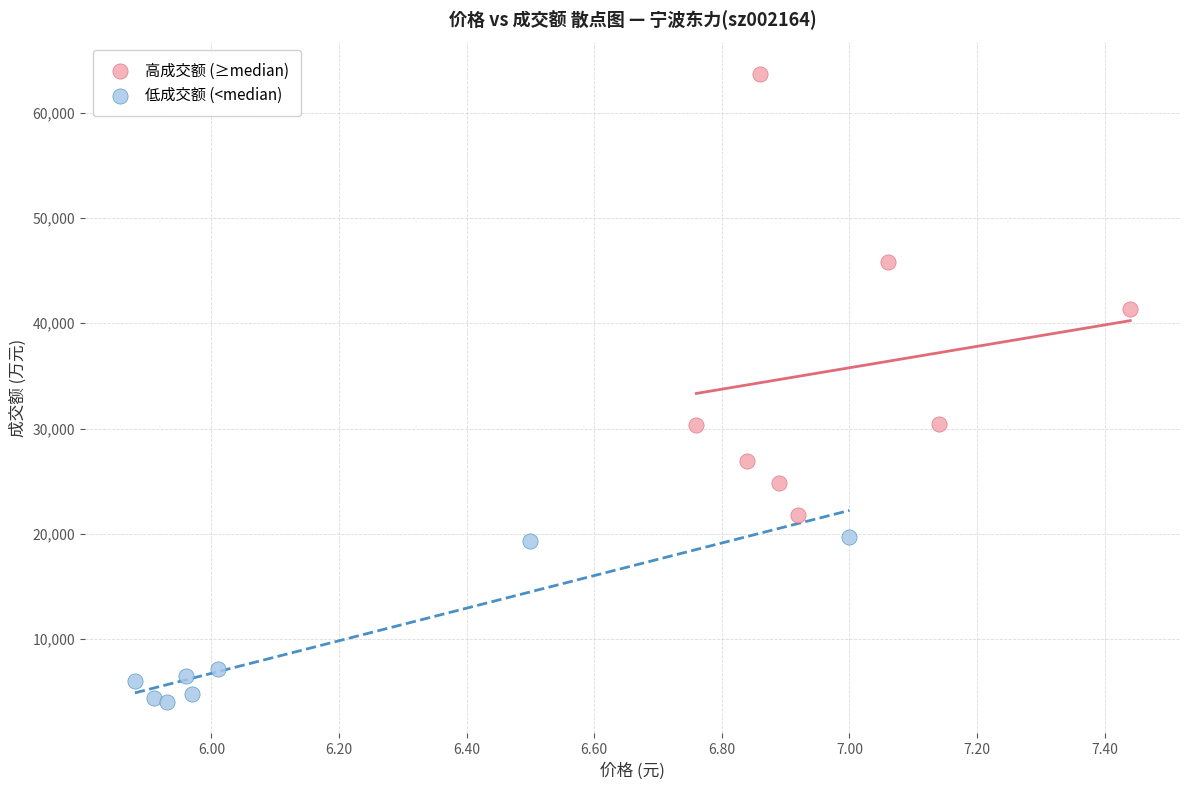

Which series reaches the minimum Y coordinate?

低成交额 (<median)